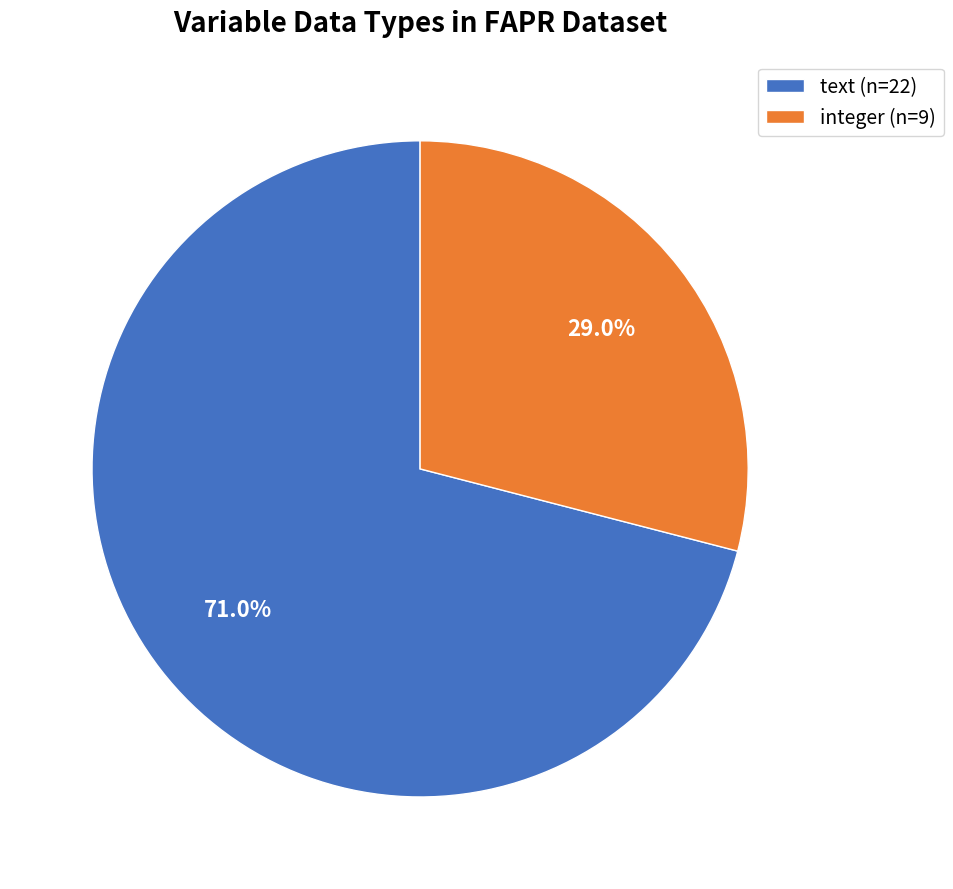

To the nearest percent, what percentage of the pie is integer?

29%